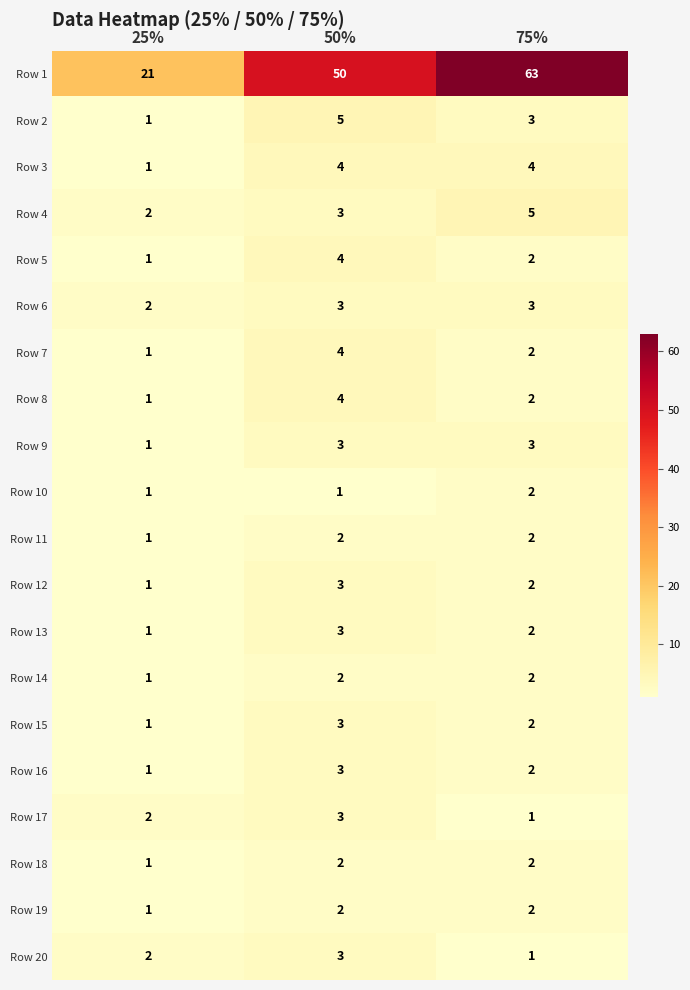

How many categories are shown in the chart?

3